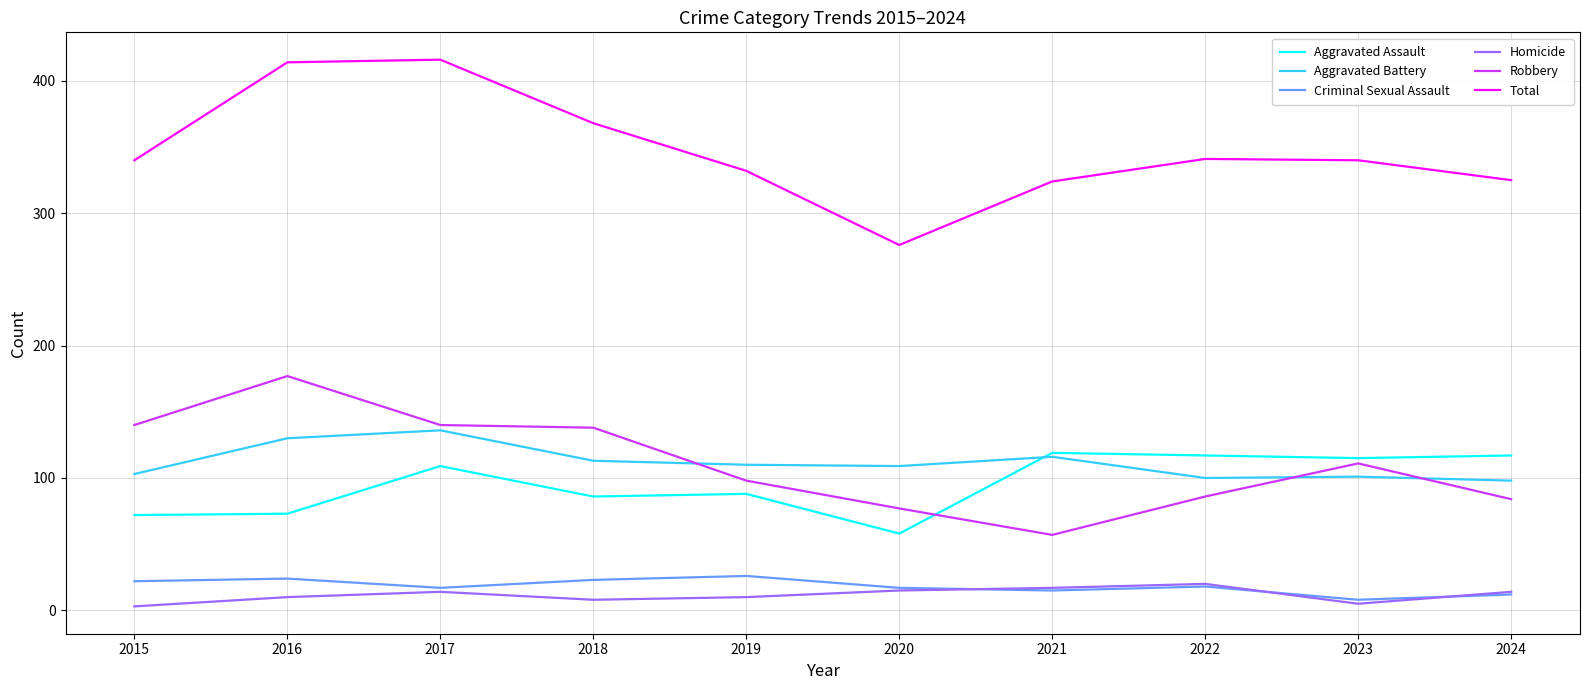

Which series has the widest spread of values?

Total